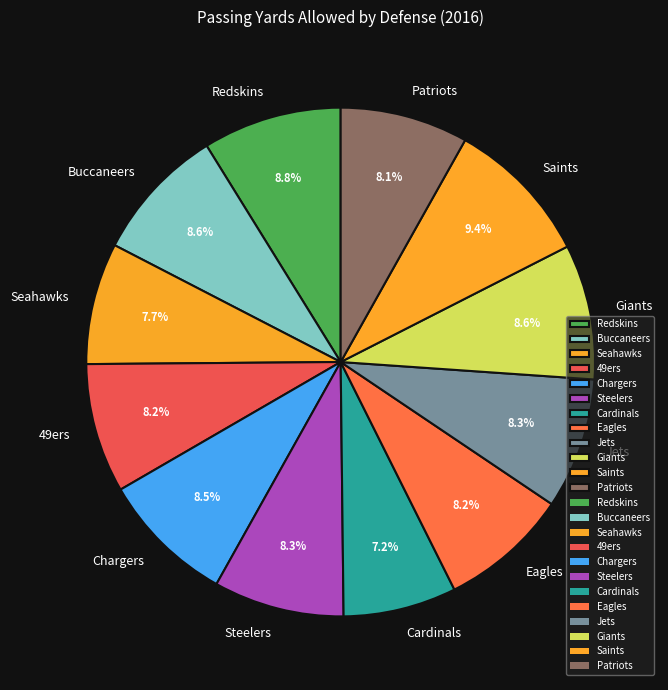

Is the sum of Saints and Buccaneers greater than half?

No